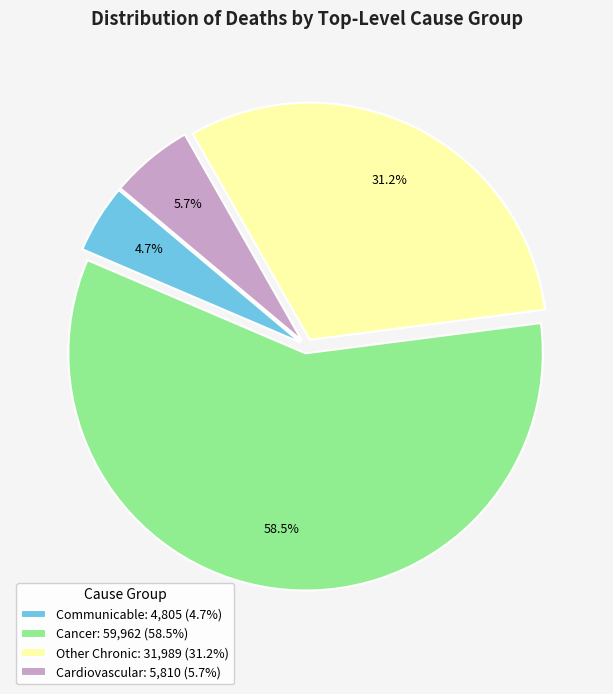

Rank the categories by value from lowest to highest.

Communicable: 4,805 (4.7%), Cardiovascular: 5,810 (5.7%), Other Chronic: 31,989 (31.2%), Cancer: 59,962 (58.5%)